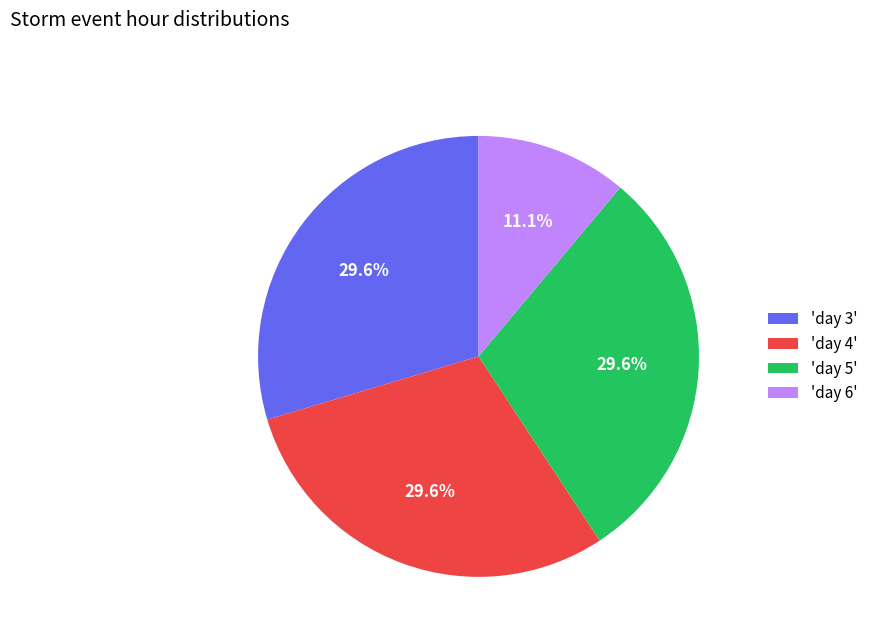

Do 'day 4' and 'day 6' together represent more than half of the pie?

No